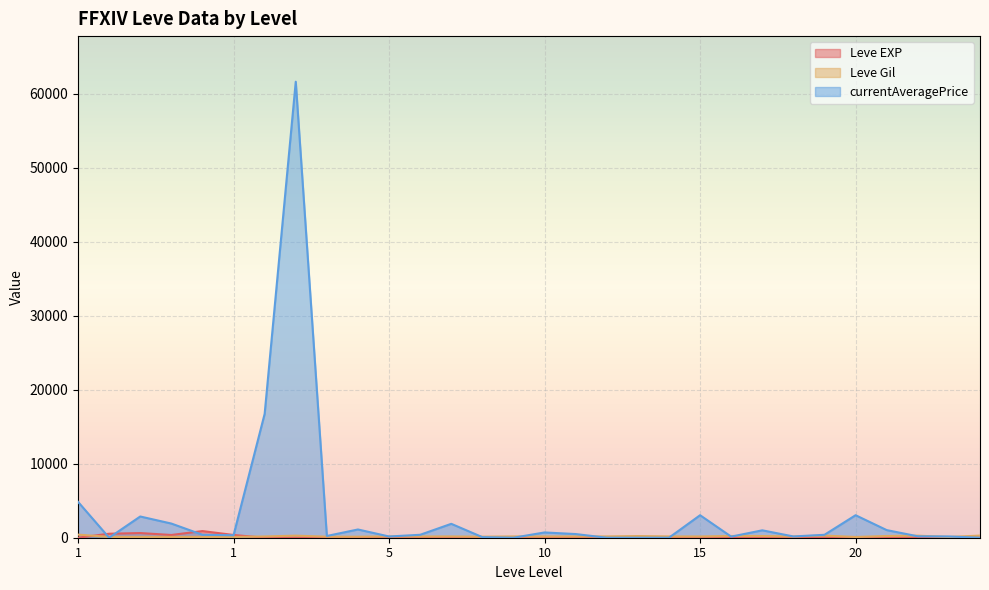

Which series has the largest range (max minus min)?

currentAveragePrice